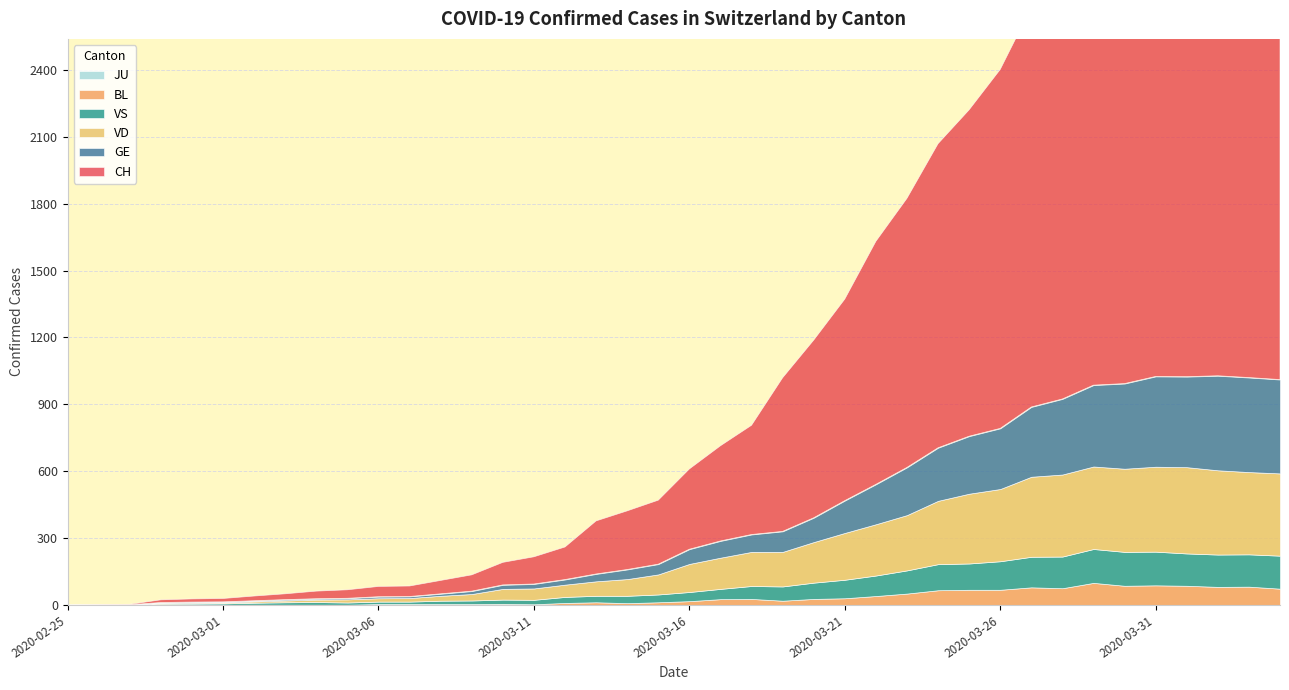

Where is the first local minimum for VS?

2020-03-05